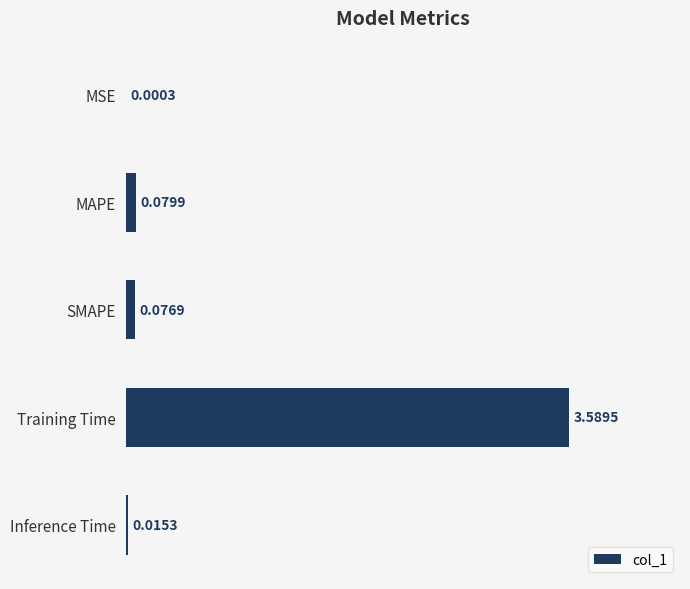

What is the sum of the values at Training Time and SMAPE?

3.7